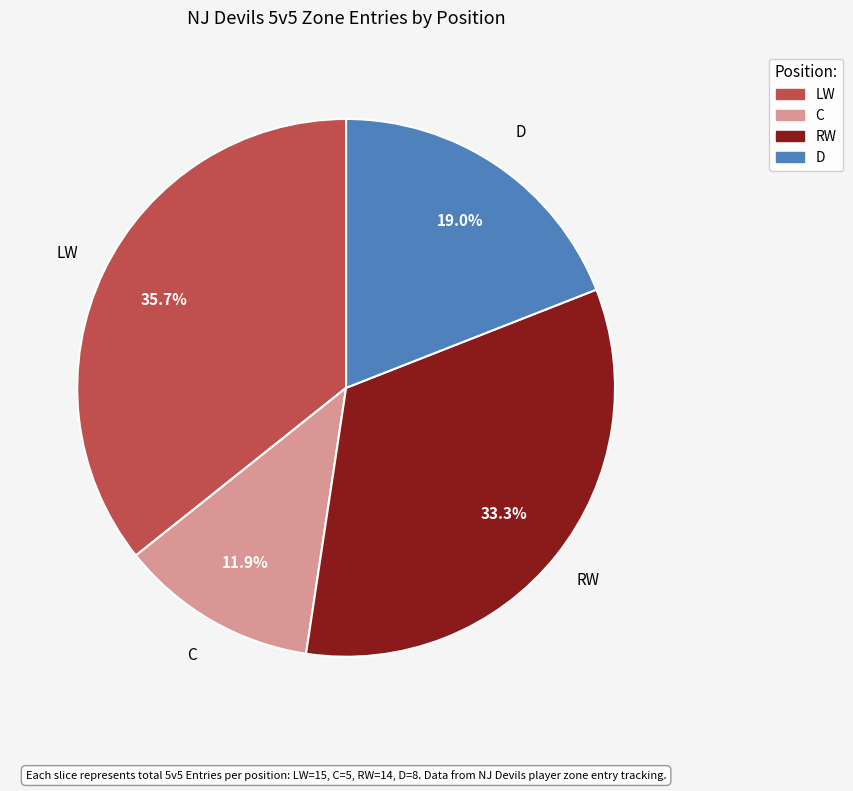

Between D and C, which is larger?

D